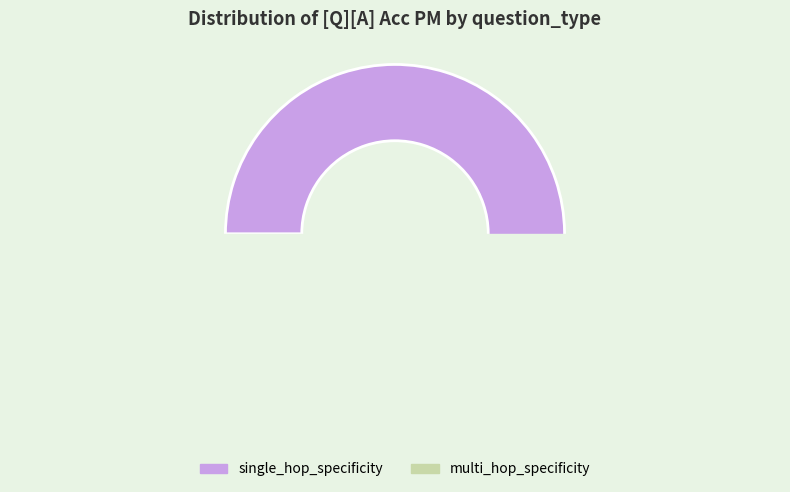

Is single_hop_specificity the majority of the pie?

Yes